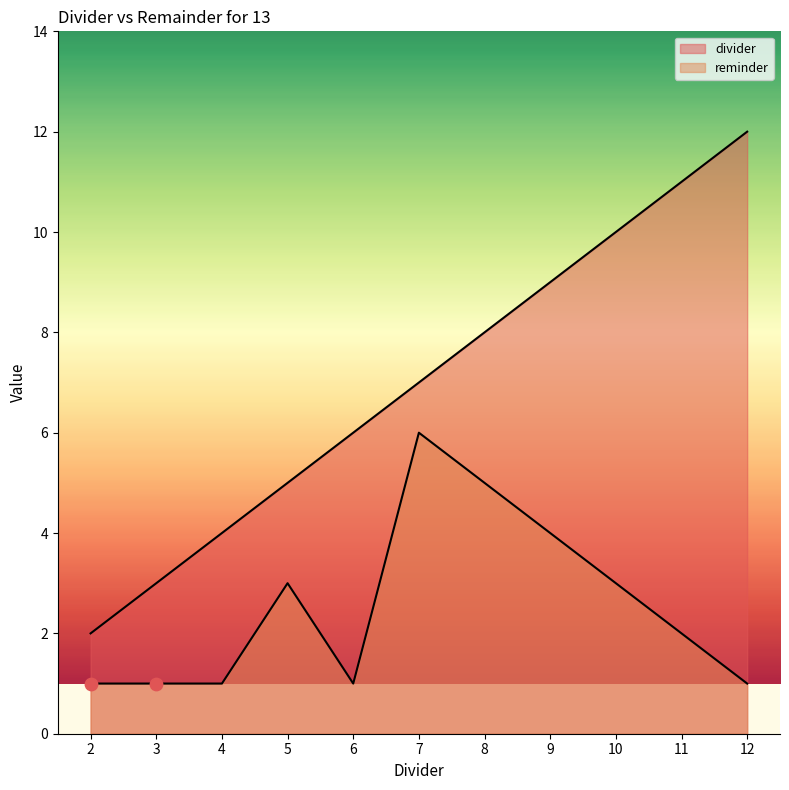

What are all the series names shown in the legend?

divider, reminder